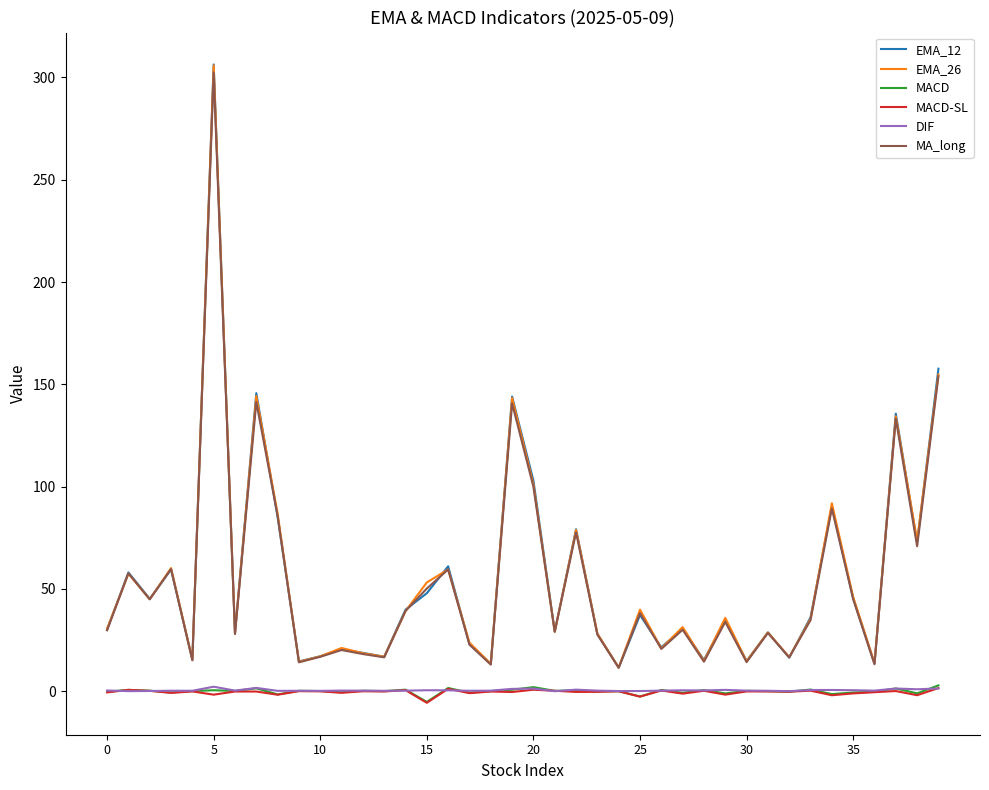

True or false: EMA_12 and MACD-SL cross at least once.

False